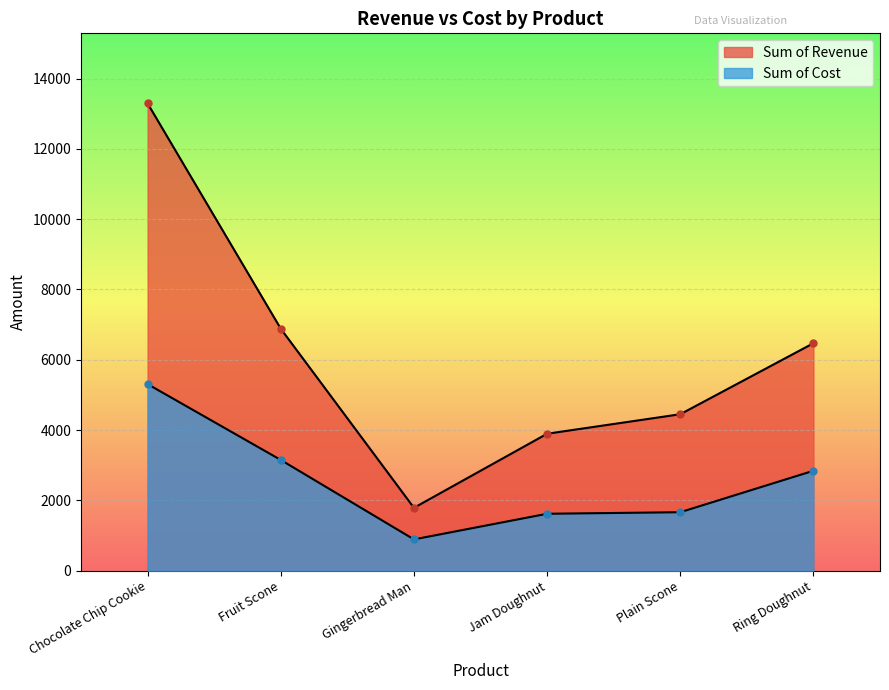

What is the average value of the Sum of Revenue series?

6130